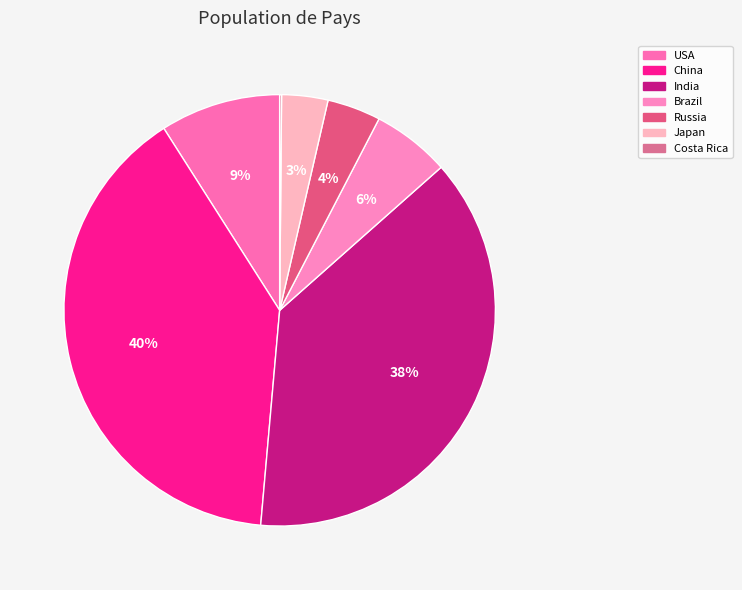

What percentage is NOT represented by Japan?

96.5%